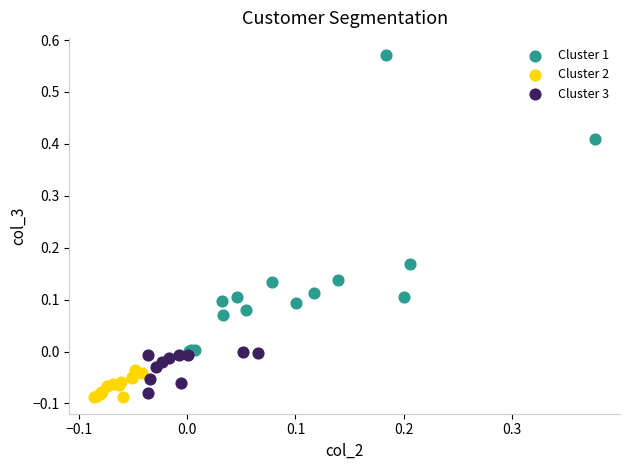

Which series reaches the maximum Y coordinate?

Cluster 1